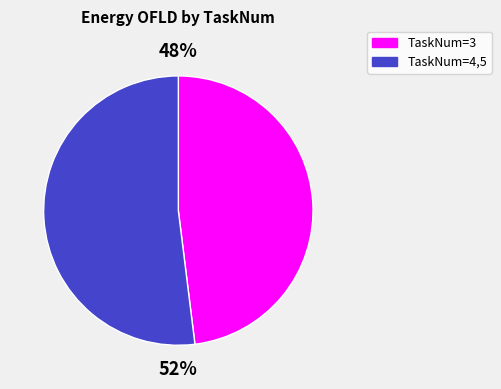

Does any single category account for the majority?

Yes